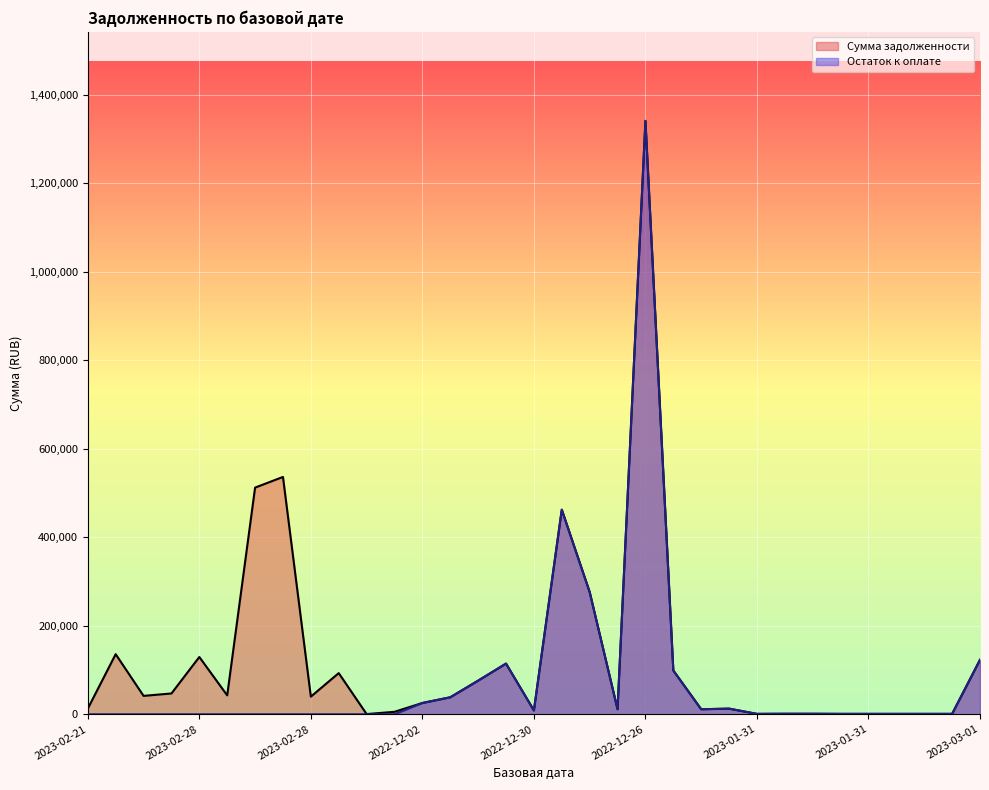

Reading right to left, what are all the values shown in this chart?

Сумма задолженности: 123237.0	1000.2	1000.2	1000.2	1000.2	1000.2	1250.2	1250.2	1000.2	12832.9	11479.2	99127.8	1341402.4	11479.2	276412.7	462543.3	8823.5	114673.0	76103.9	38498.8	25589.7	5642.1	552.2	93125.1	39927.5	536542.5	512438.8	42839.4	129569.4	47099.2	41684.8	135906.2	12832.9
Остаток к оплате: 123237.0	1000.2	1000.2	1000.2	1000.2	1000.2	1250.2	1250.2	1000.2	12832.9	11479.2	99127.8	1341402.4	11479.2	276412.7	462543.3	8823.5	114673.0	76103.9	38498.8	25589.7	0.0	0.0	0.0	0.0	0.0	0.0	0.0	0.0	0.0	0.0	0.0	0.0